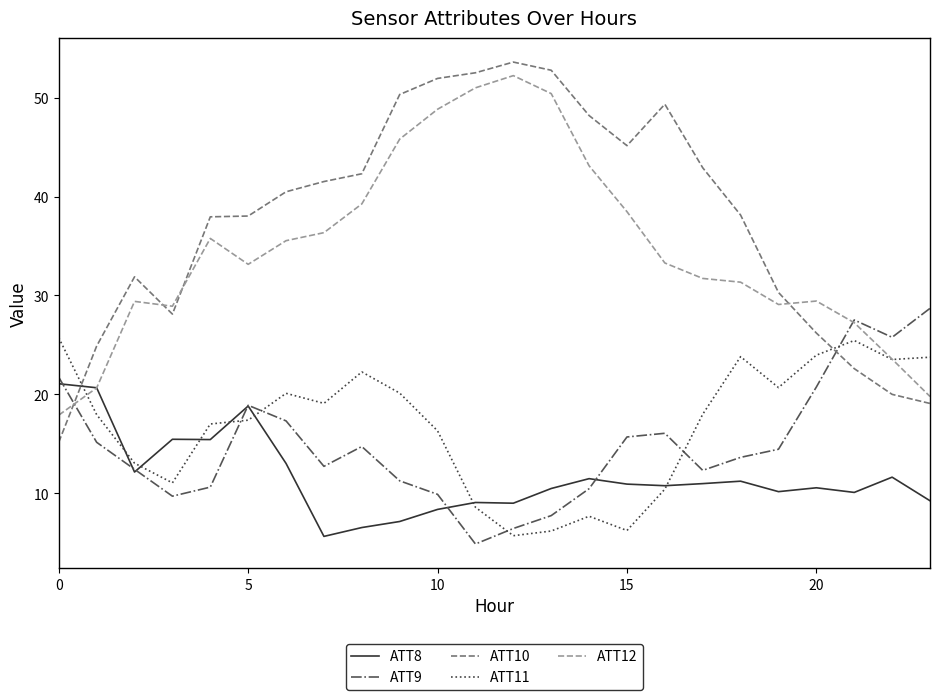

How many intersections are there between ATT11 and ATT9?

5